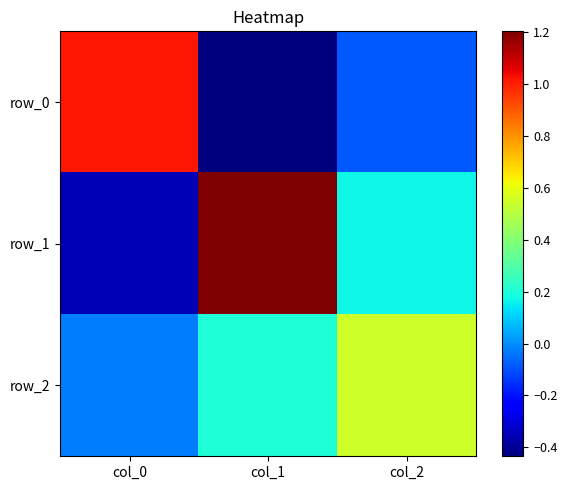

What is the approximate value of row_1 at col_2?

0.2